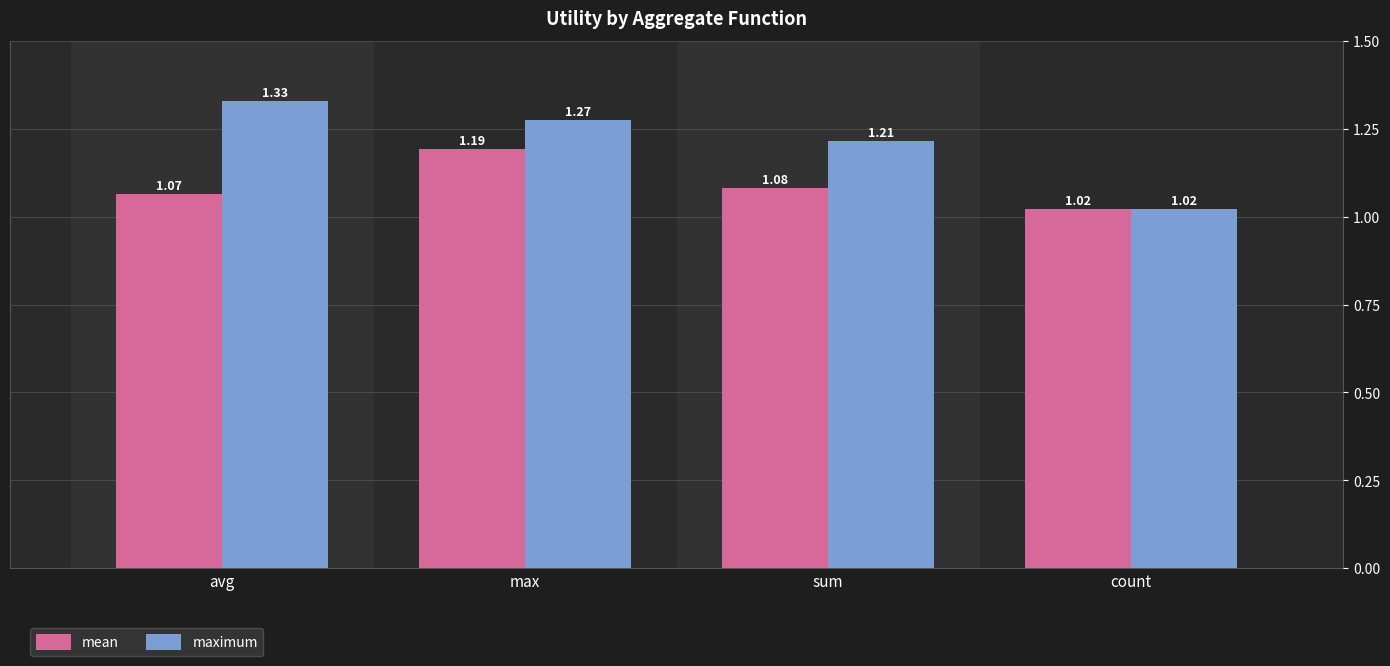

What is the sum of the mean values at avg and count?

2.1